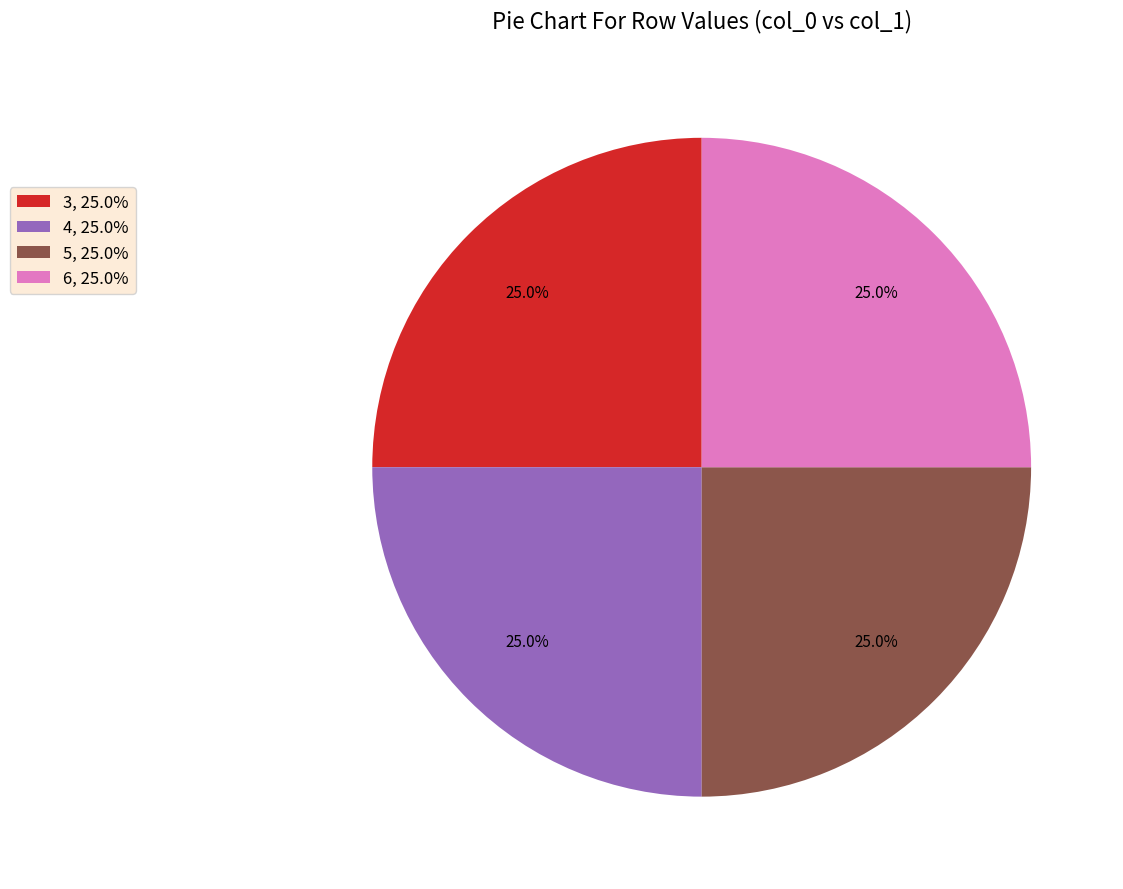

How many slices are in this pie chart?

4